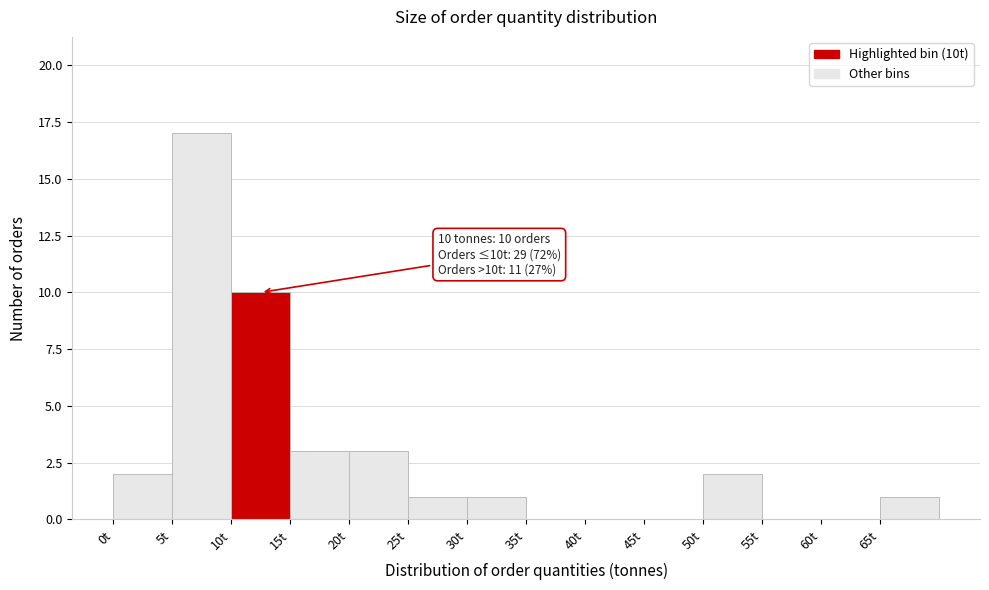

Which range on the x-axis has the tallest bar?

5 to 10